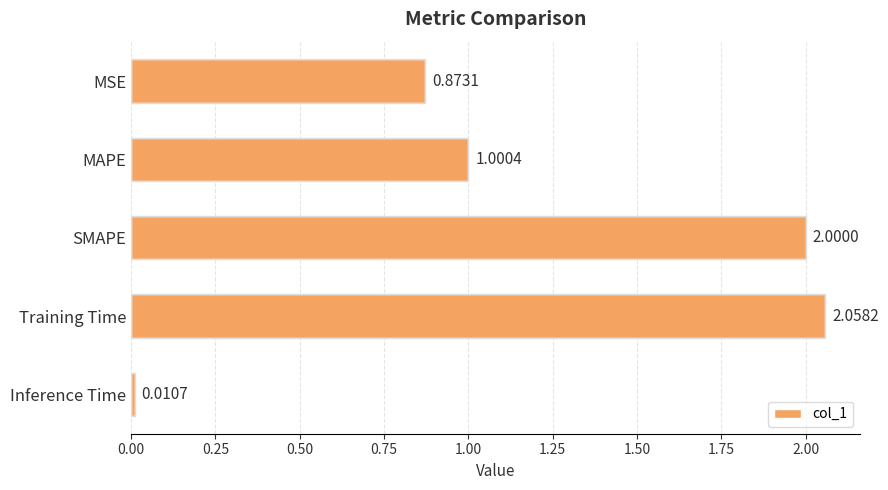

Which has a higher value, MSE or MAPE?

MAPE